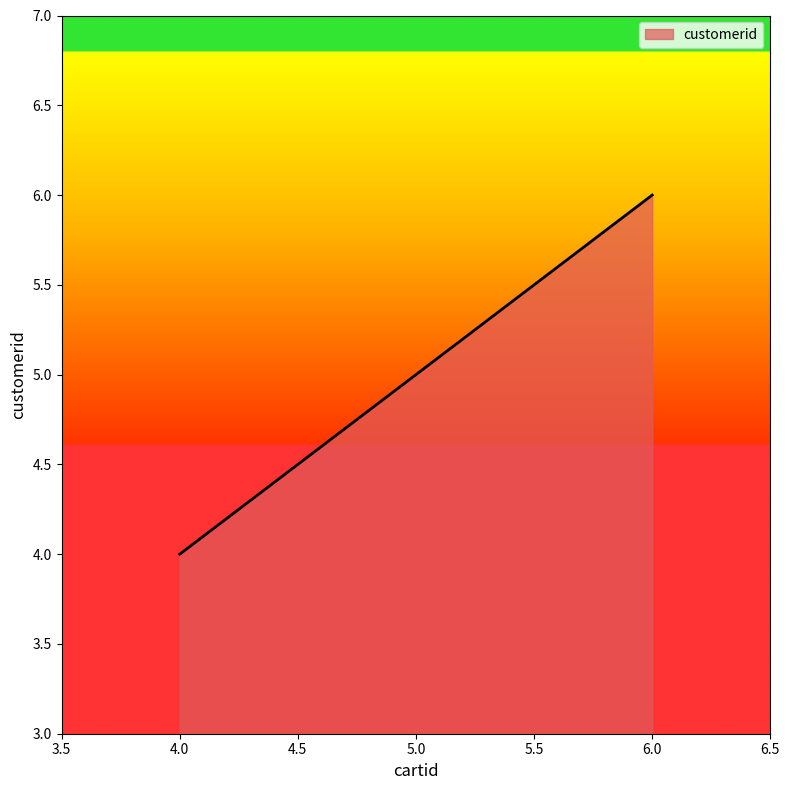

Which has a higher value, 4.0 or 6.0?

6.0